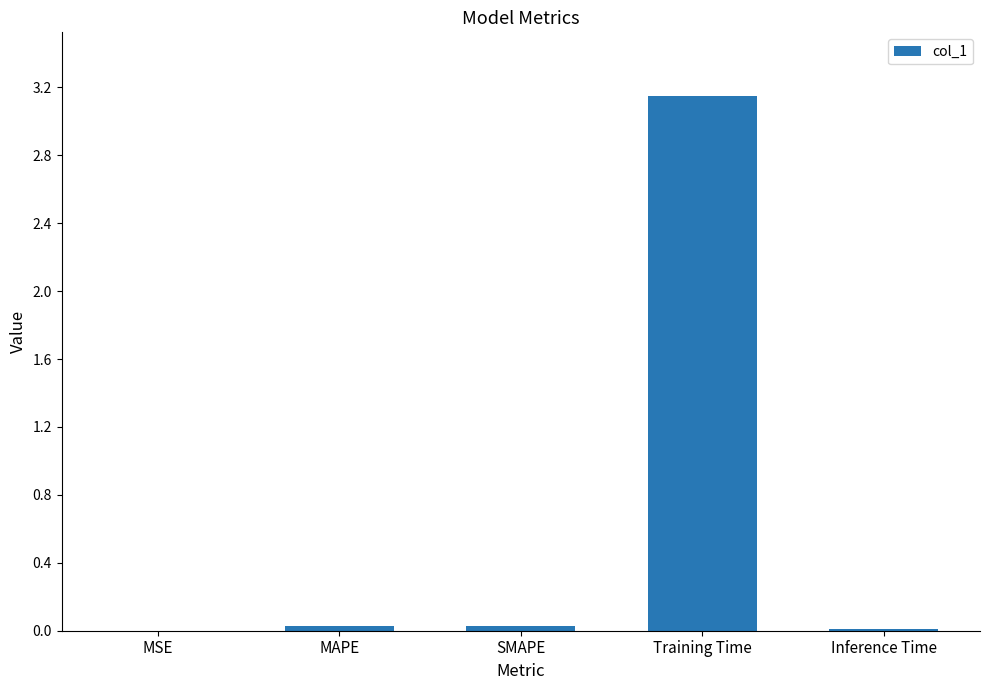

What is the change in value from MAPE to Training Time?

+3.1